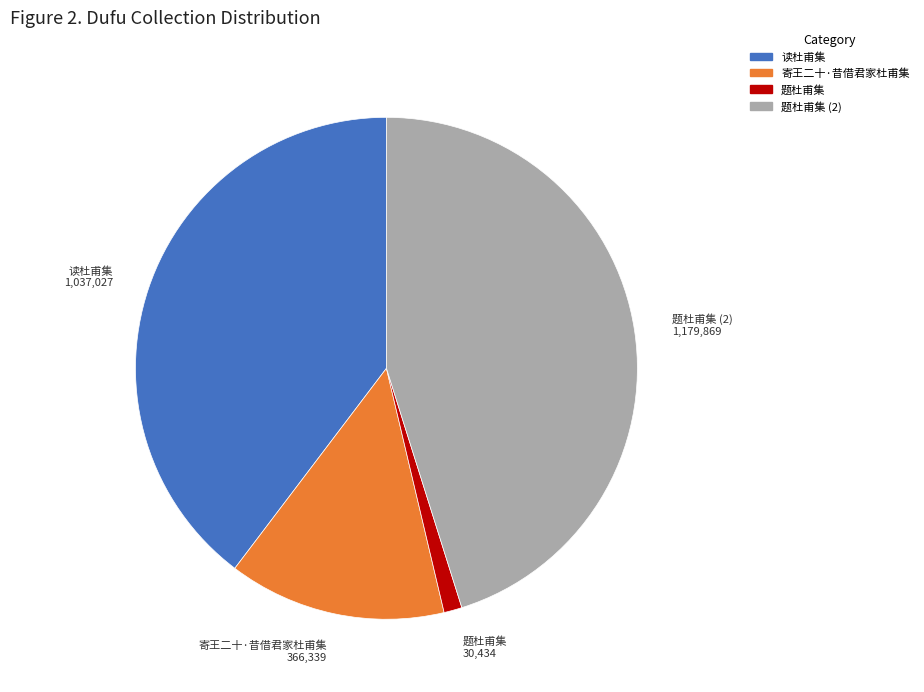

Is there a majority slice in this chart?

No